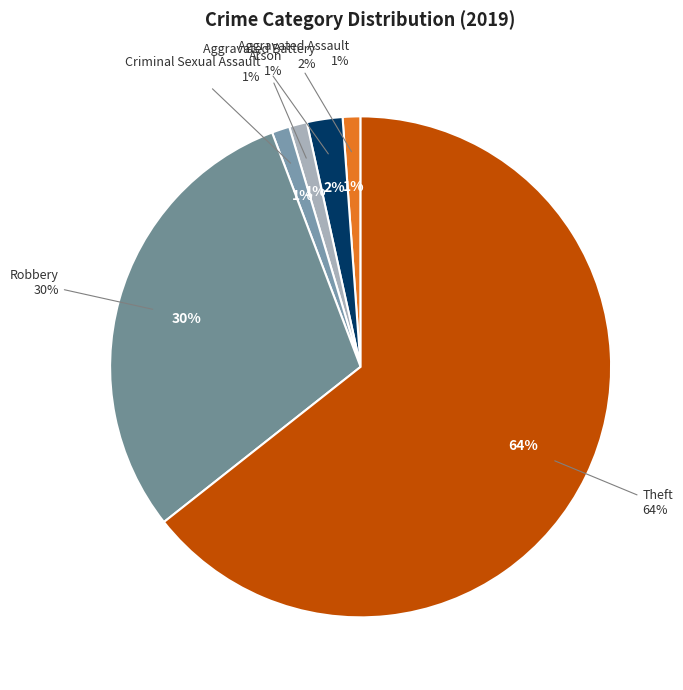

Is it true that Robbery is 22% of the pie?

False